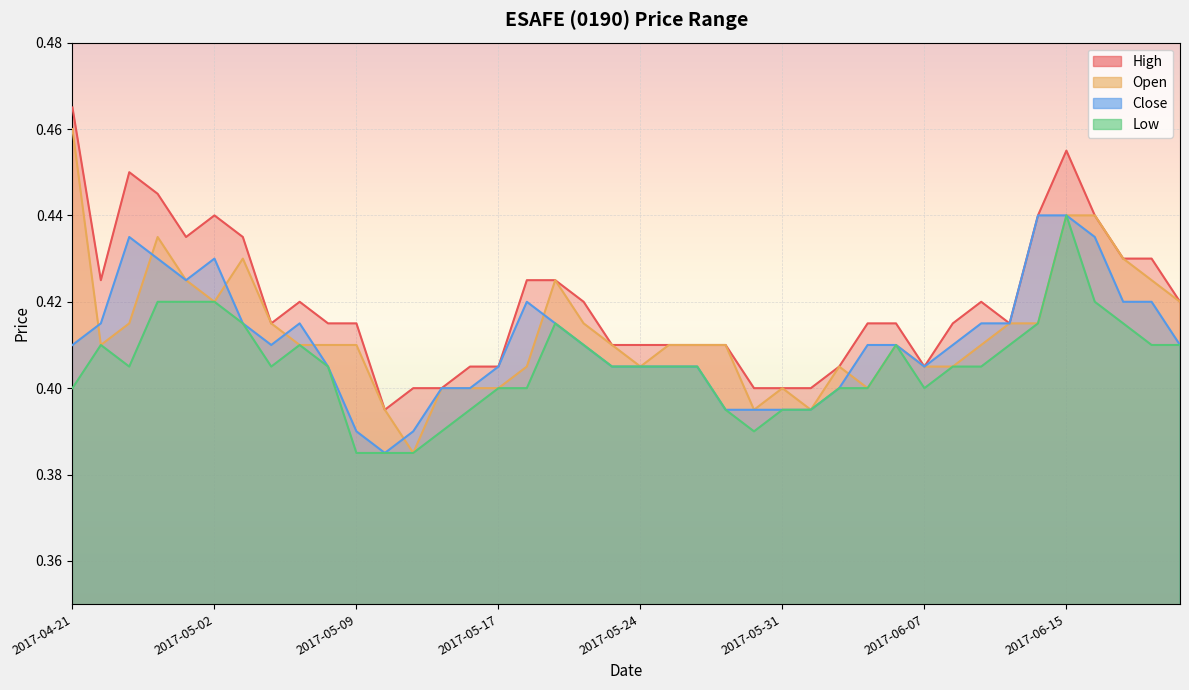

True or false: low and high intersect in this chart.

False